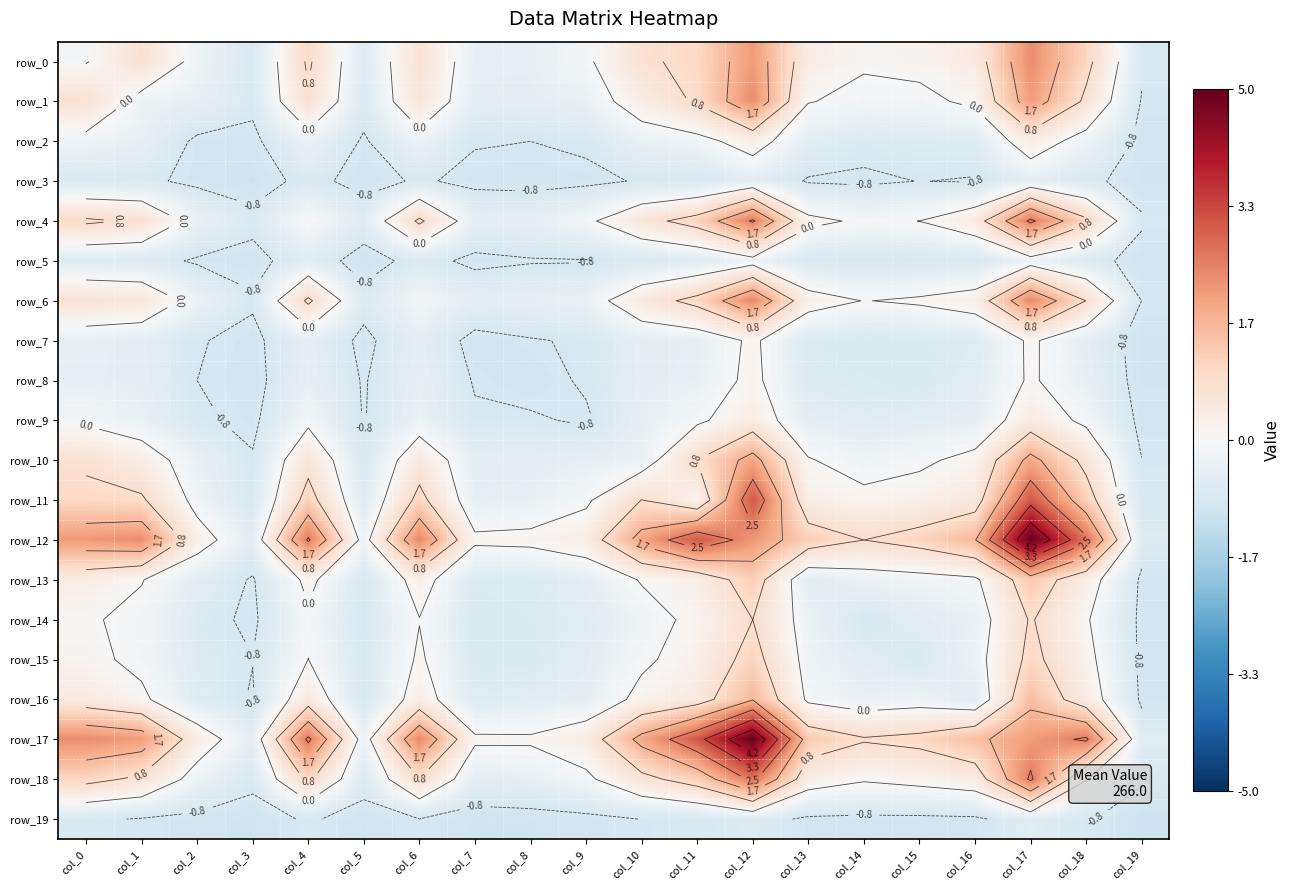

Where is row_13 nearest to the value 0?

col_1